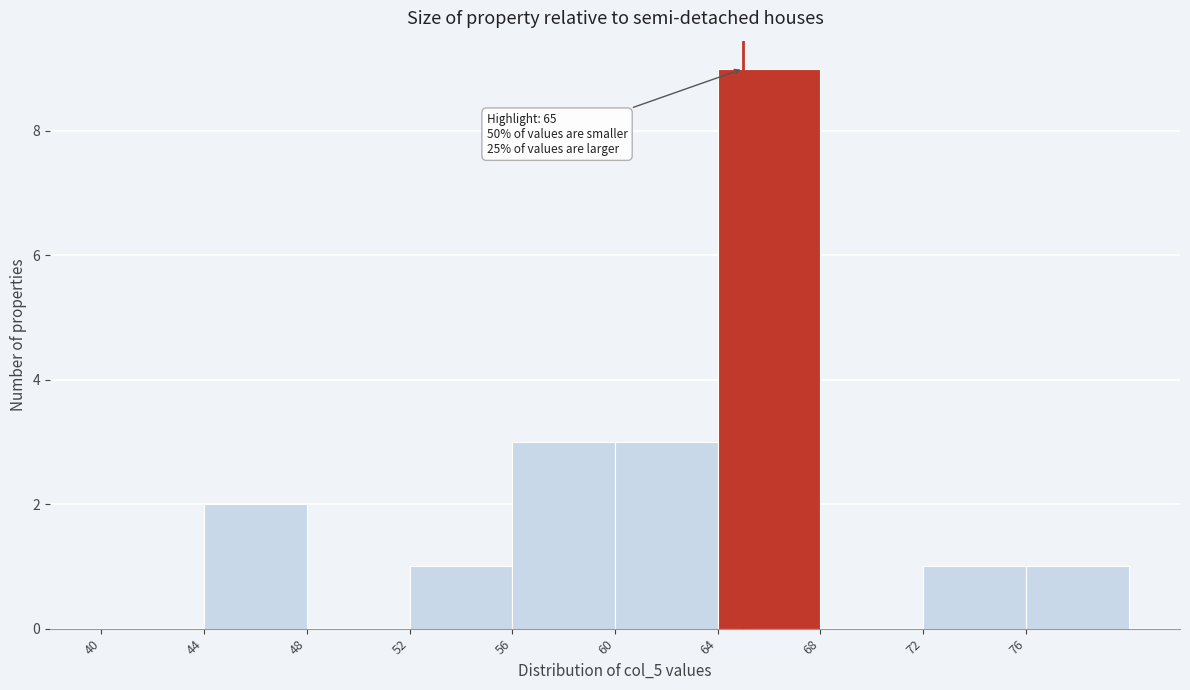

Over which range of the x-axis is the bar tallest?

64 to 68